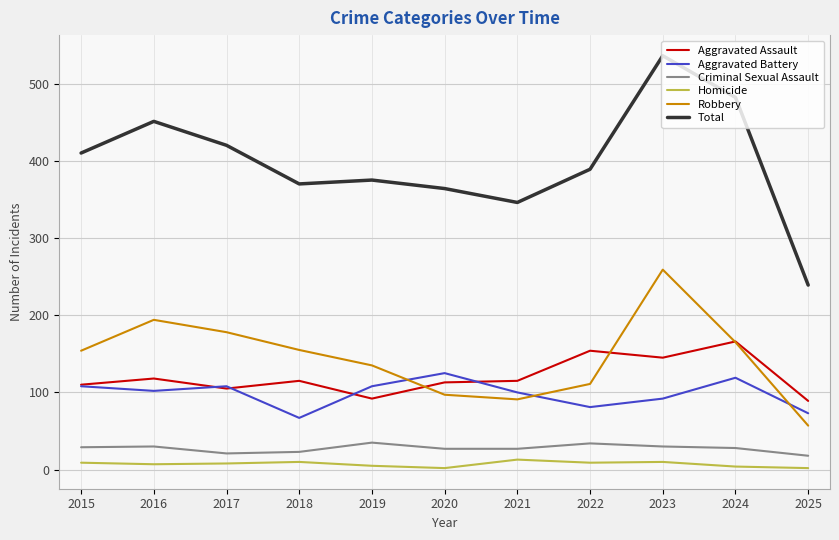

At which label does Aggravated Assault reach its peak?

2024